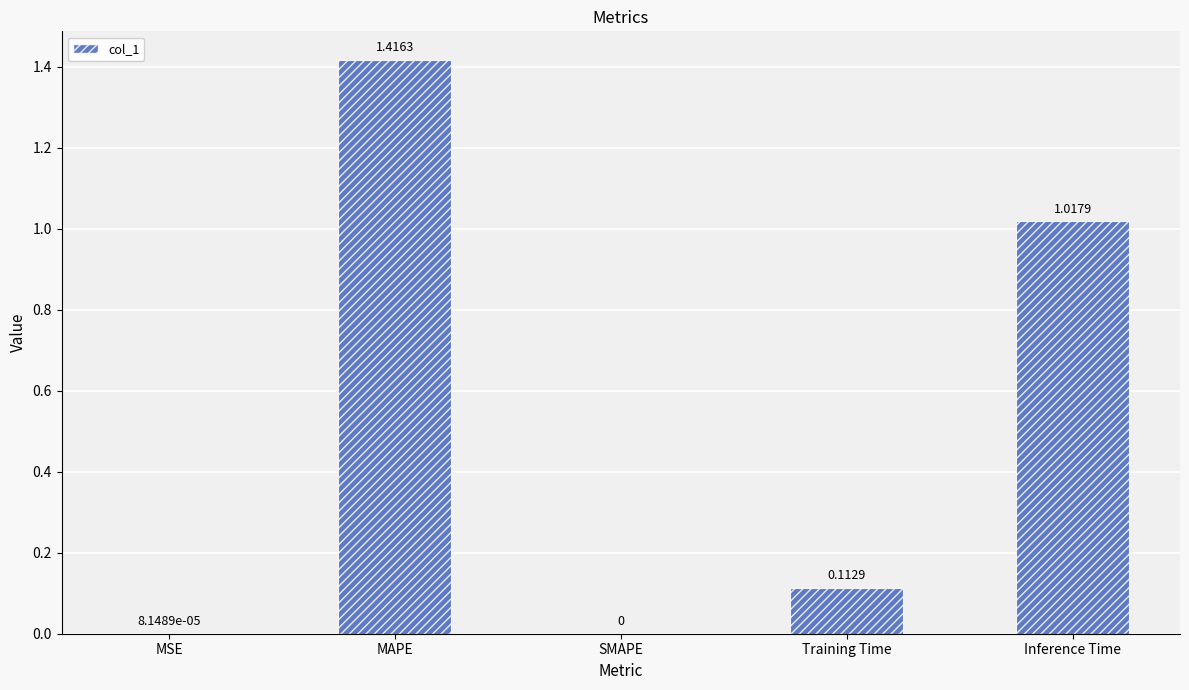

Which has a higher value, Inference Time or MSE?

Inference Time